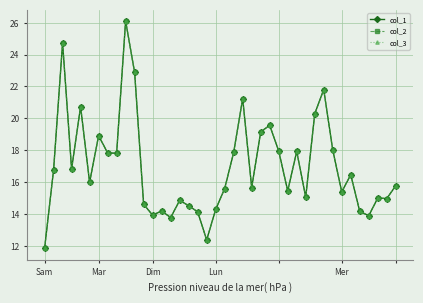

True or false: col_1 and col_3 cross at least once.

False